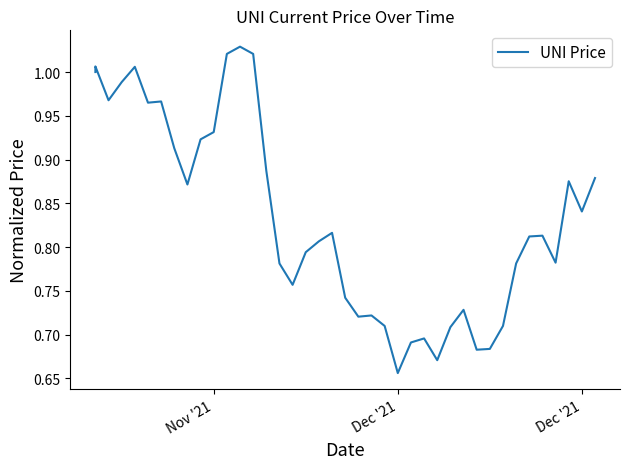

Reading right to left, what are all the values shown in this chart?

0.9	0.8	0.9	0.8	0.8	0.8	0.8	0.7	0.7	0.7	0.7	0.7	0.7	0.7	0.7	0.7	0.7	0.7	0.7	0.7	0.8	0.8	0.8	0.8	0.8	0.9	1.0	1.0	1.0	0.9	0.9	0.9	0.9	1.0	1.0	1.0	1.0	1.0	1.0	1.0